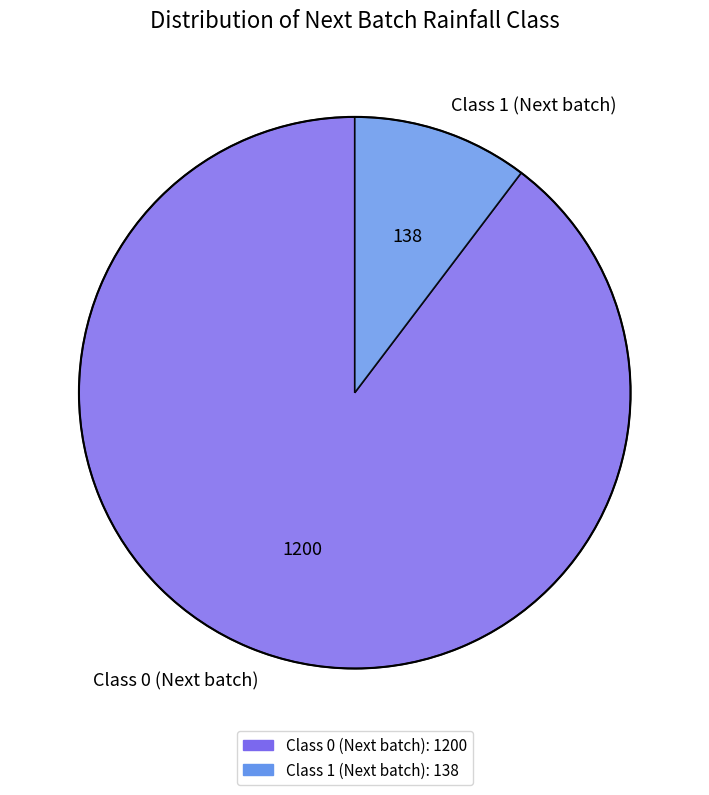

Does any single category account for the majority?

Yes